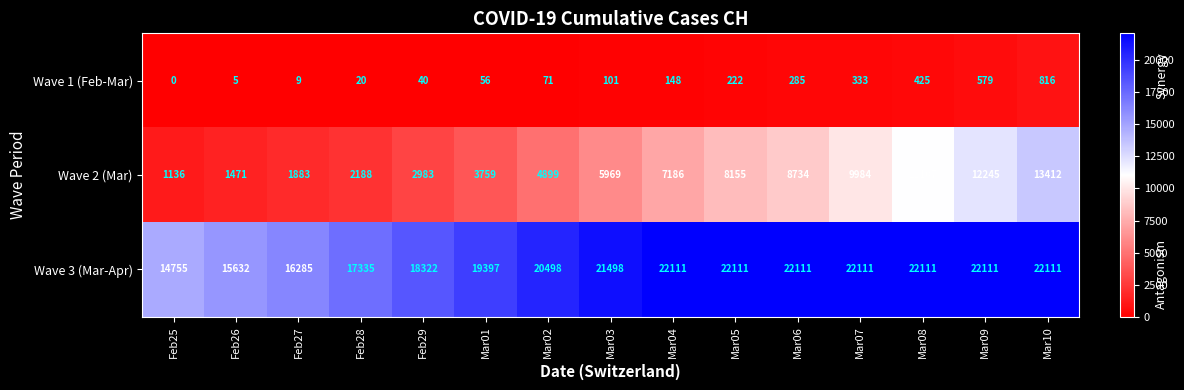

The Wave 3 (Mar-Apr) series shows 21498 at Mar03. True or false?

True